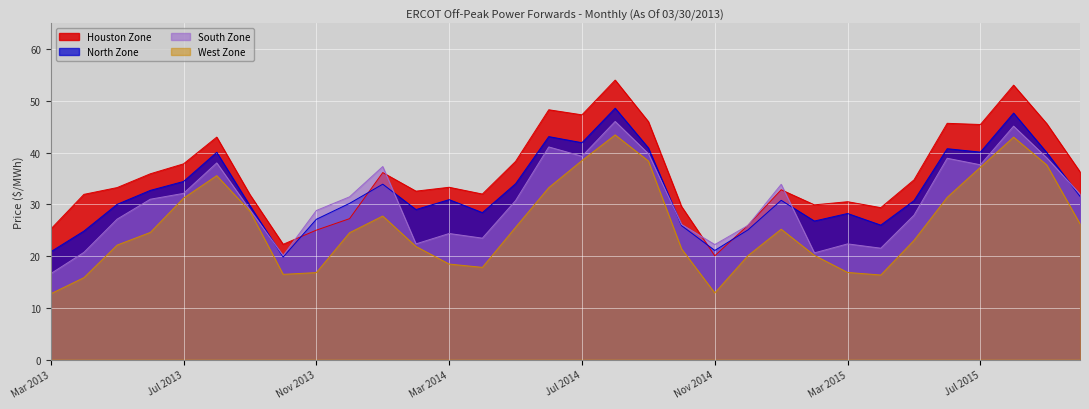

What are all the series names shown in the legend?

Houston Zone, North Zone, South Zone, West Zone